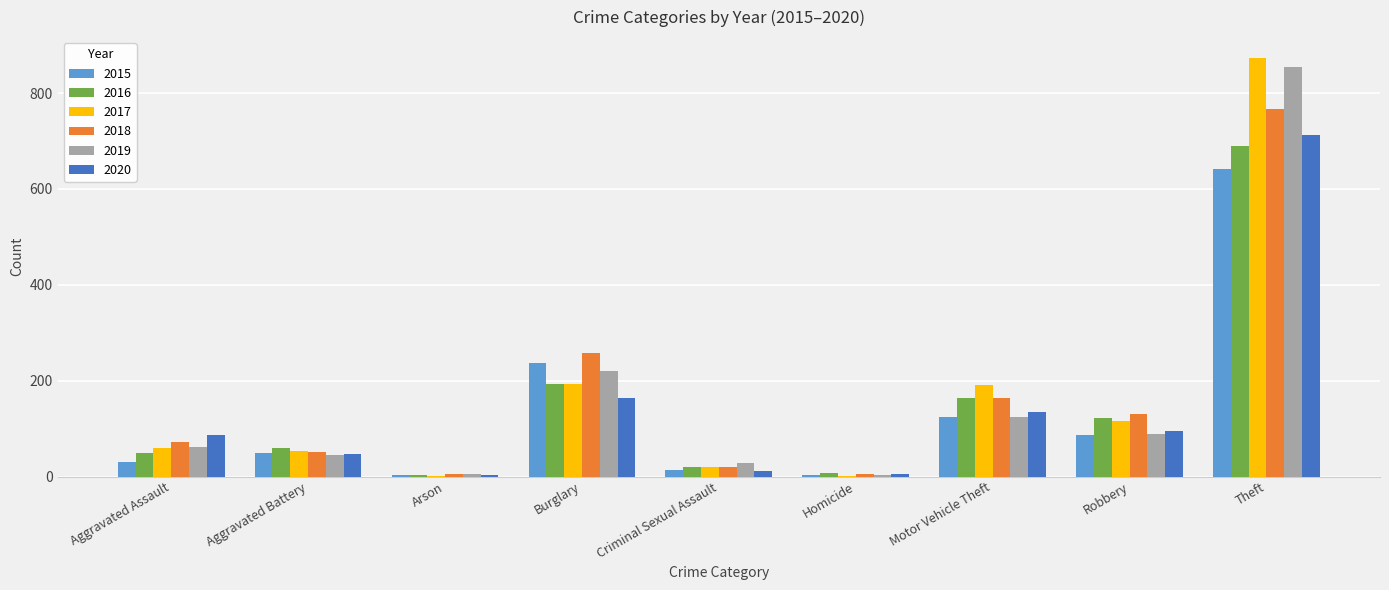

Which series has the widest spread of values?

2017